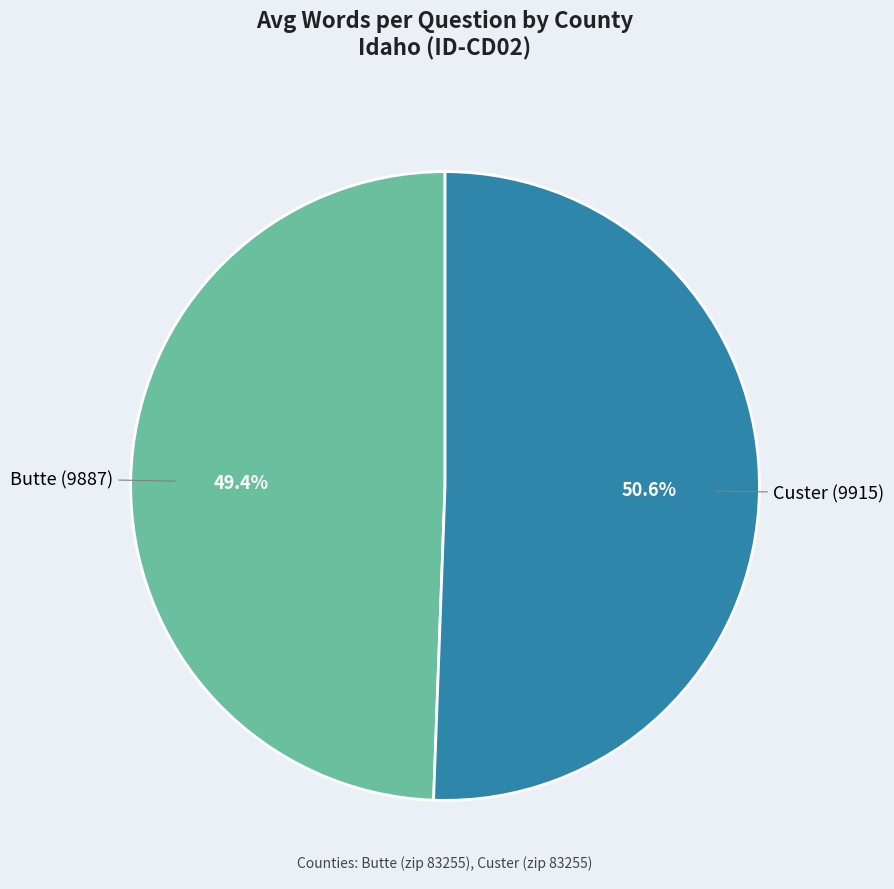

Does any single category account for the majority?

Yes